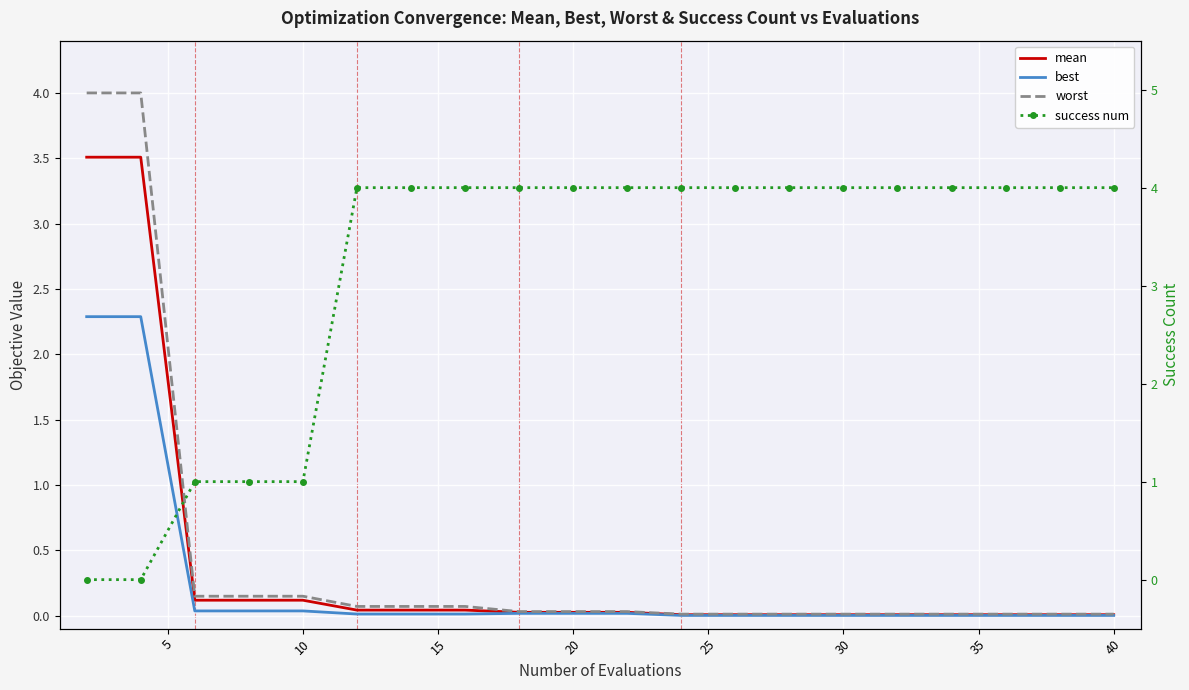

How many lines are shown in the chart?

4